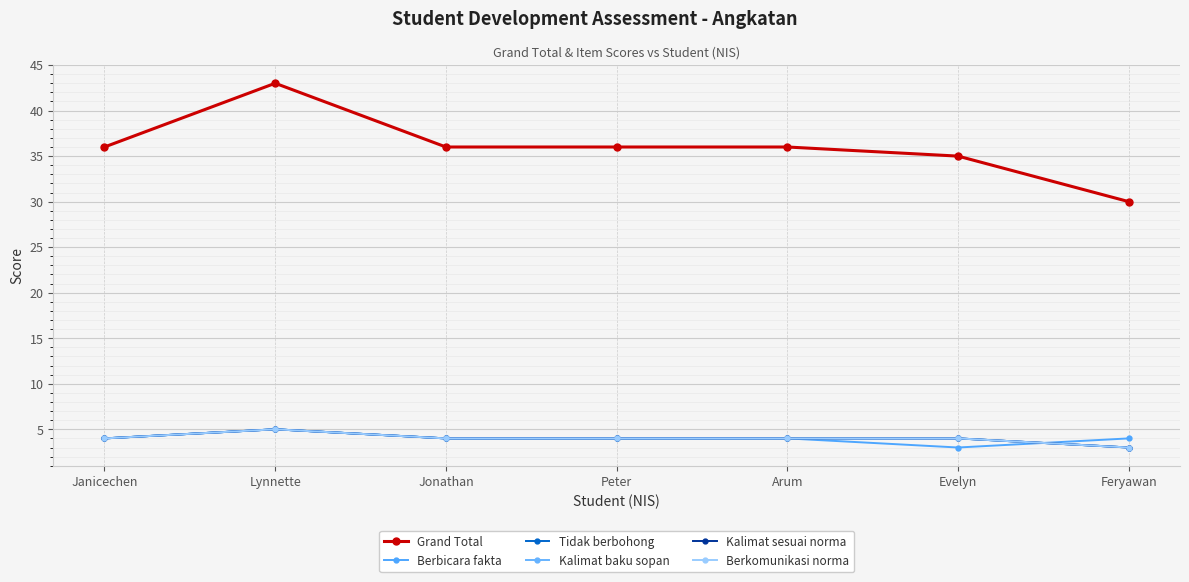

What value does the Grand Total series have at Feryawan, to the nearest 10?

30